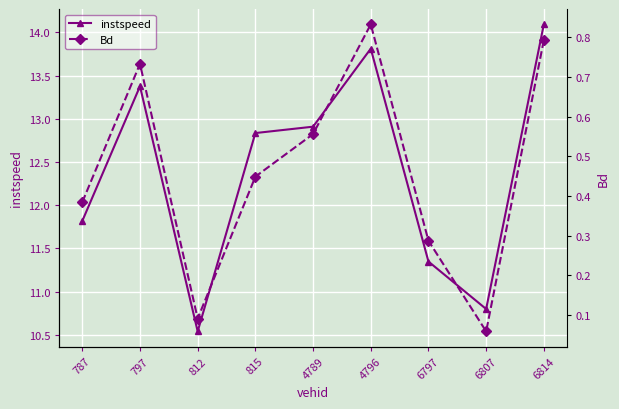

Where is instspeed nearest to the value 12?

787